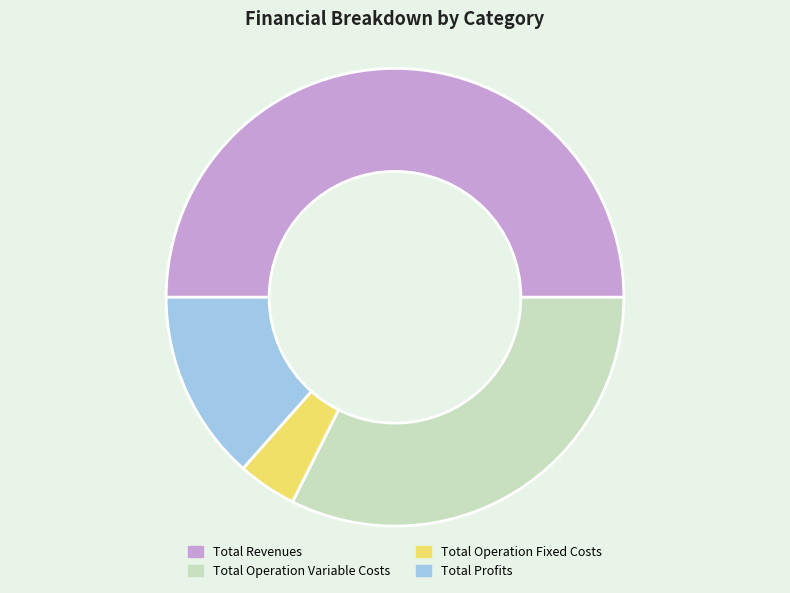

Rank the categories by value from lowest to highest.

Total Operation Fixed Costs, Total Profits, Total Operation Variable Costs, Total Revenues